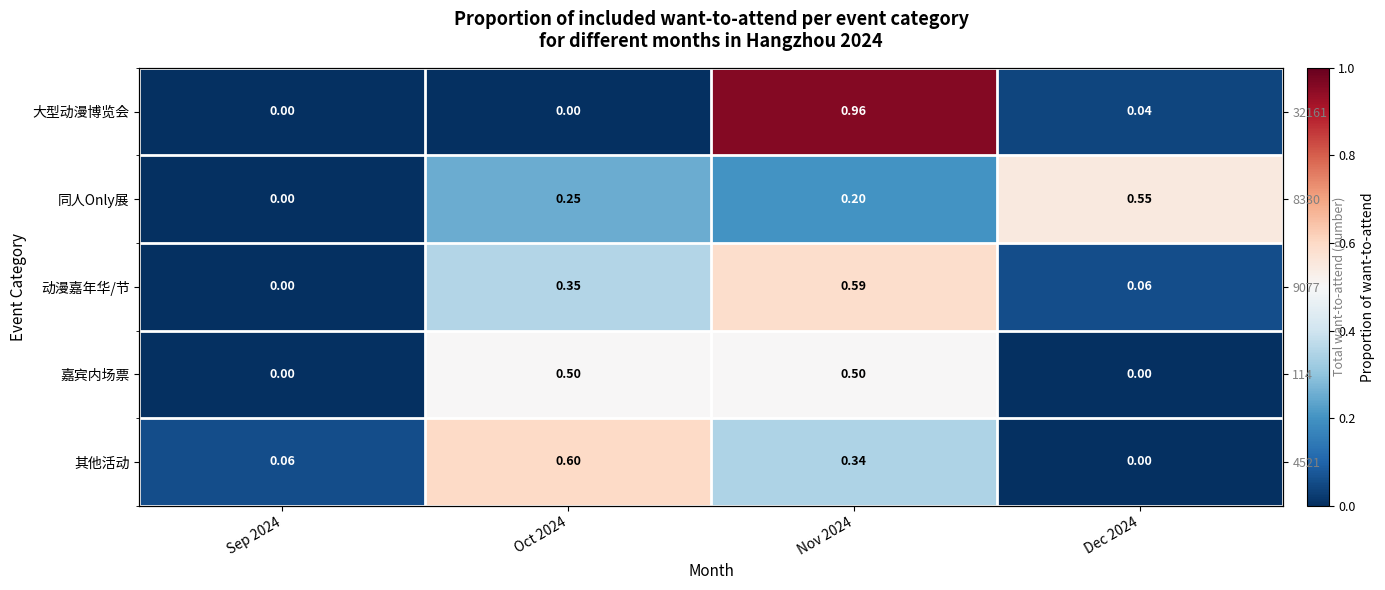

List the labels in order of 同人Only展 value, largest first.

Dec 2024, Oct 2024, Nov 2024, Sep 2024